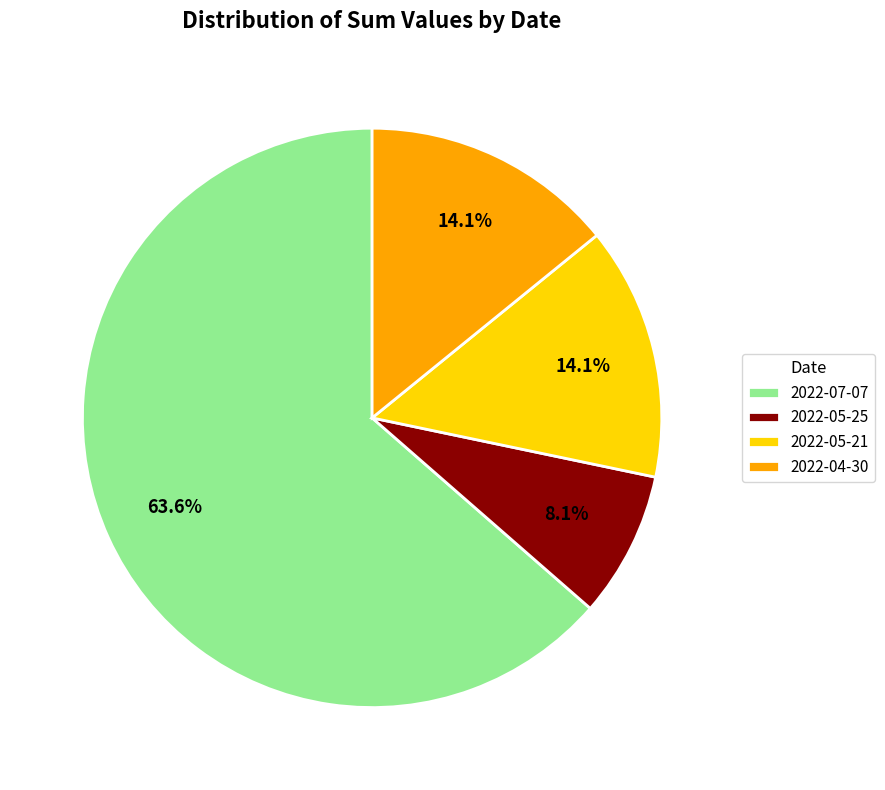

Does 2022-04-30 account for over 50% of the chart?

No